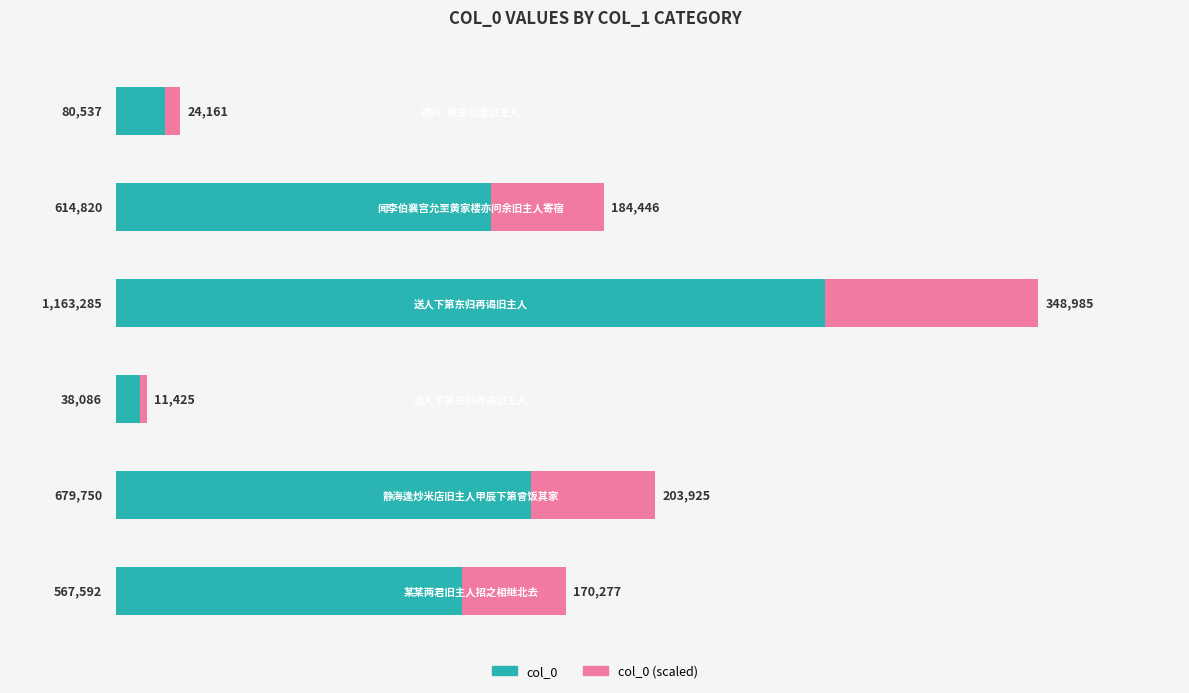

What are all the series names shown in the legend?

col_0, col_0 (scaled)